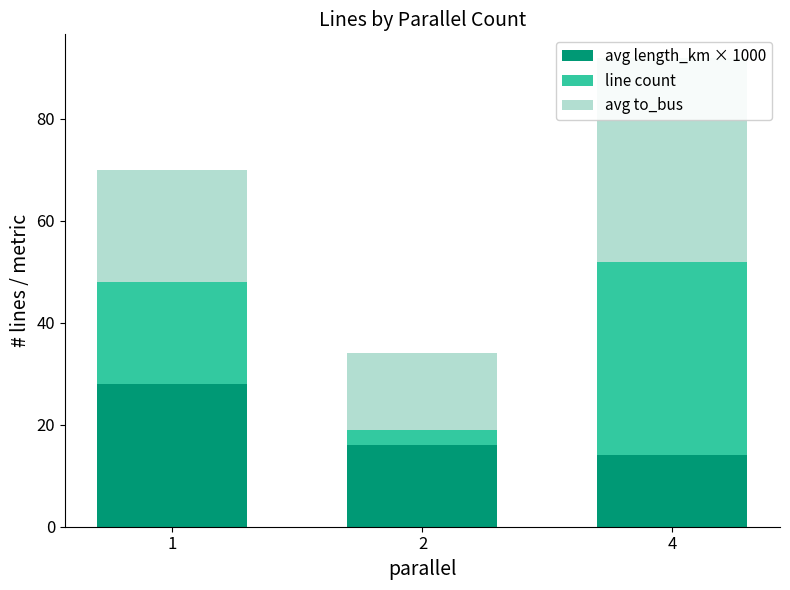

The value of avg to_bus at 2 is 24. True or false?

False